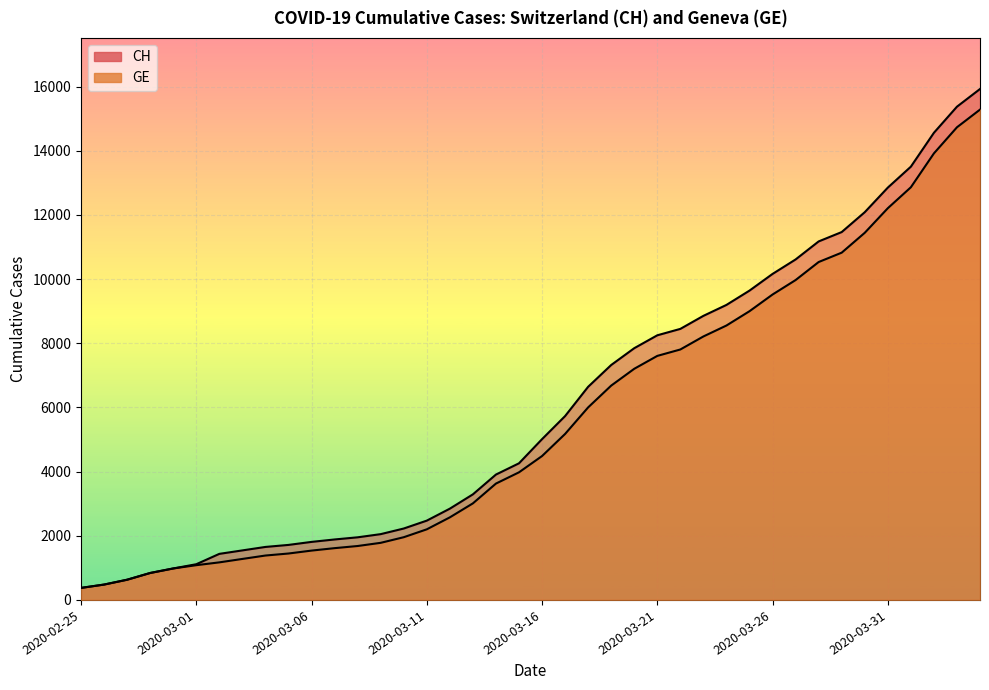

What is the maximum value for CH?

15926